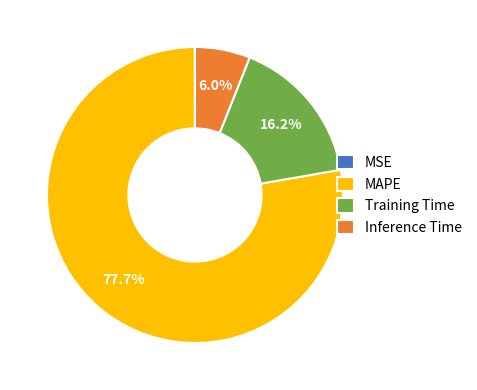

Which category has the biggest portion of the pie?

MAPE